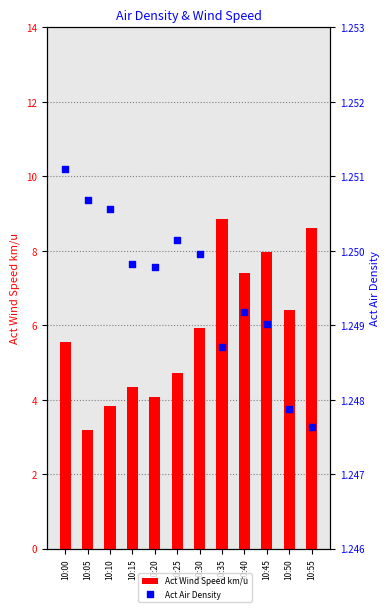

Which series has the largest Y range (max minus min)?

Act Wind Speed km/u